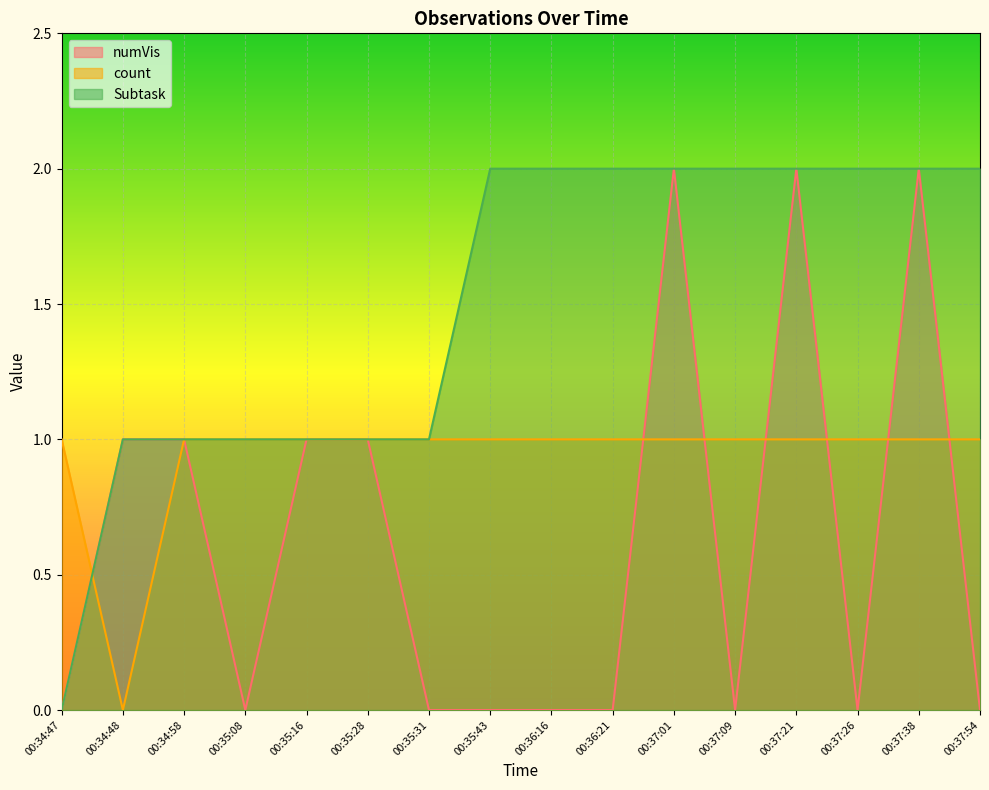

How many count values are between 1 and 2?

15